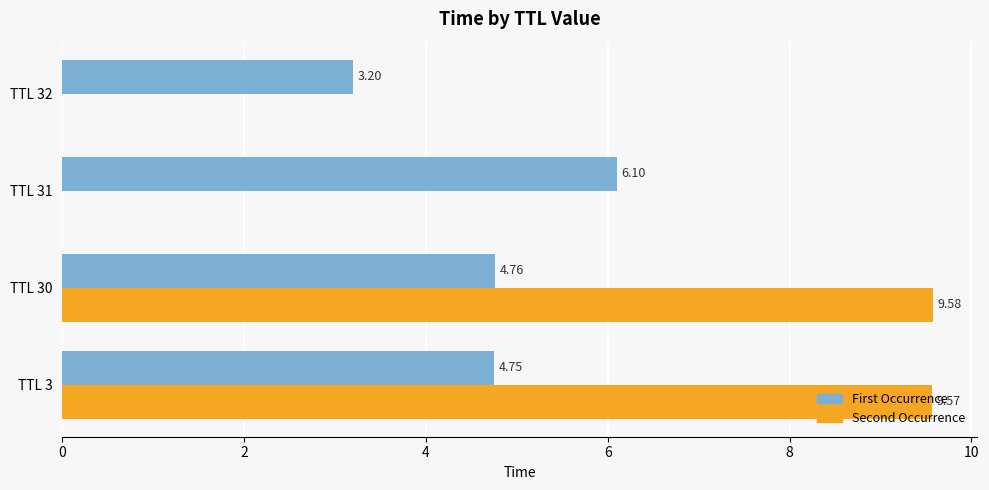

Which series has the largest total across all categories?

Second Occurrence